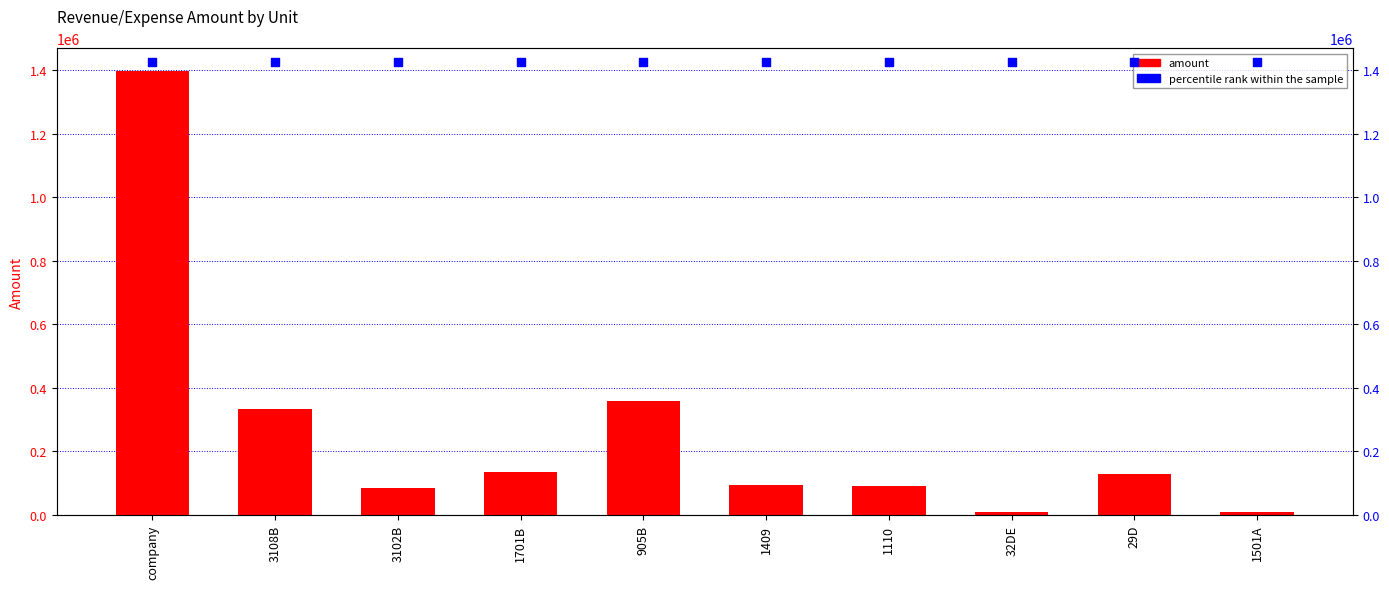

What are all the series names shown in the legend?

amount, percentile rank within the sample